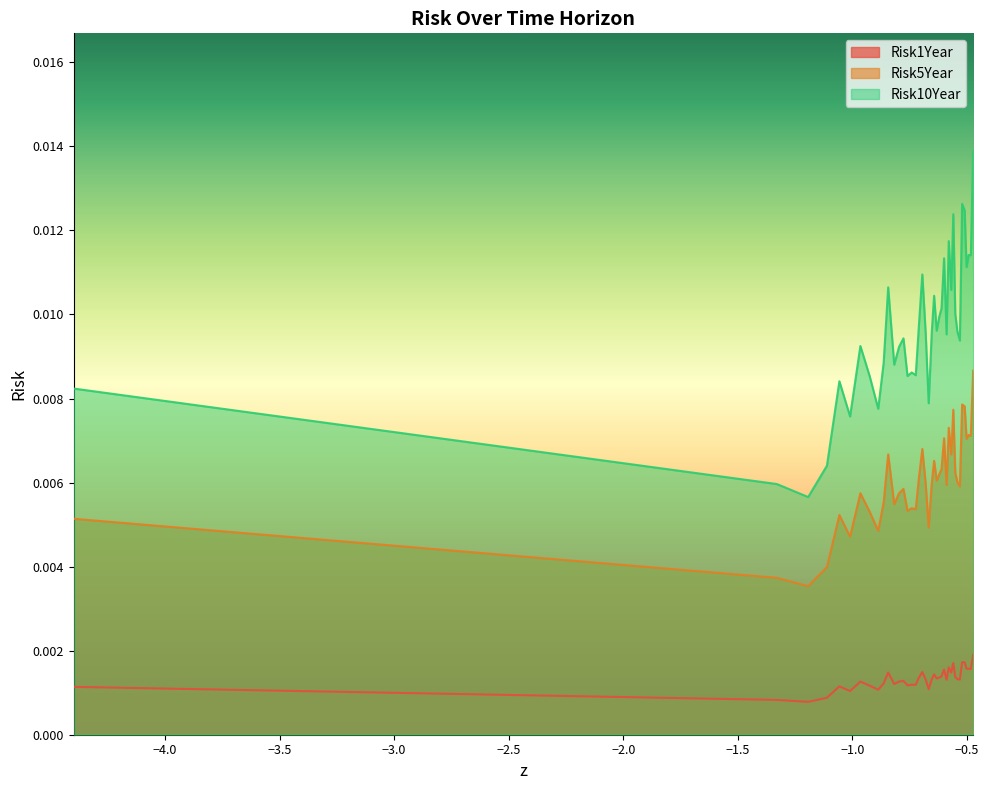

True or false: Risk5Year and Risk10Year intersect in this chart.

False